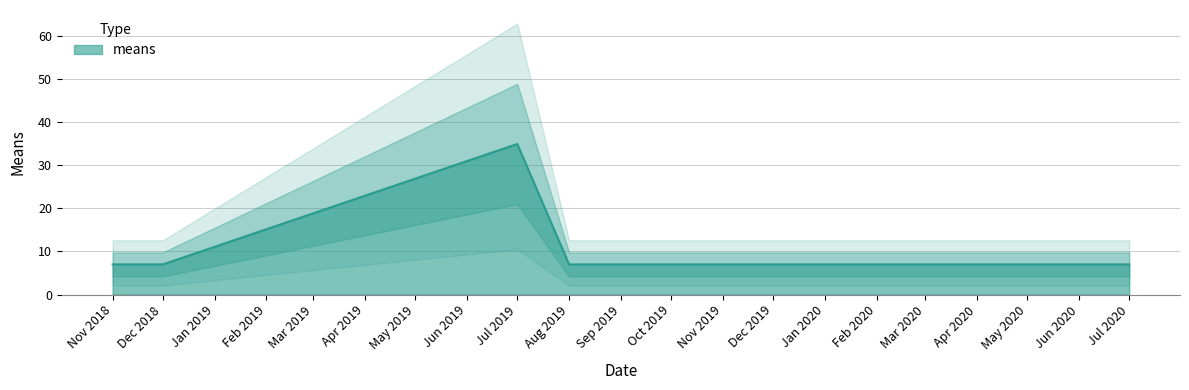

Is it true that means equals 23.0 at Jul 2019?

False